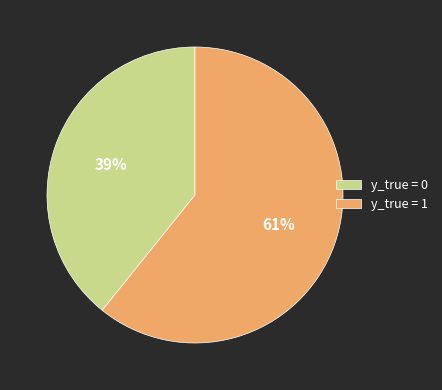

Is the sum of y_true = 1 and y_true = 0 greater than half?

Yes